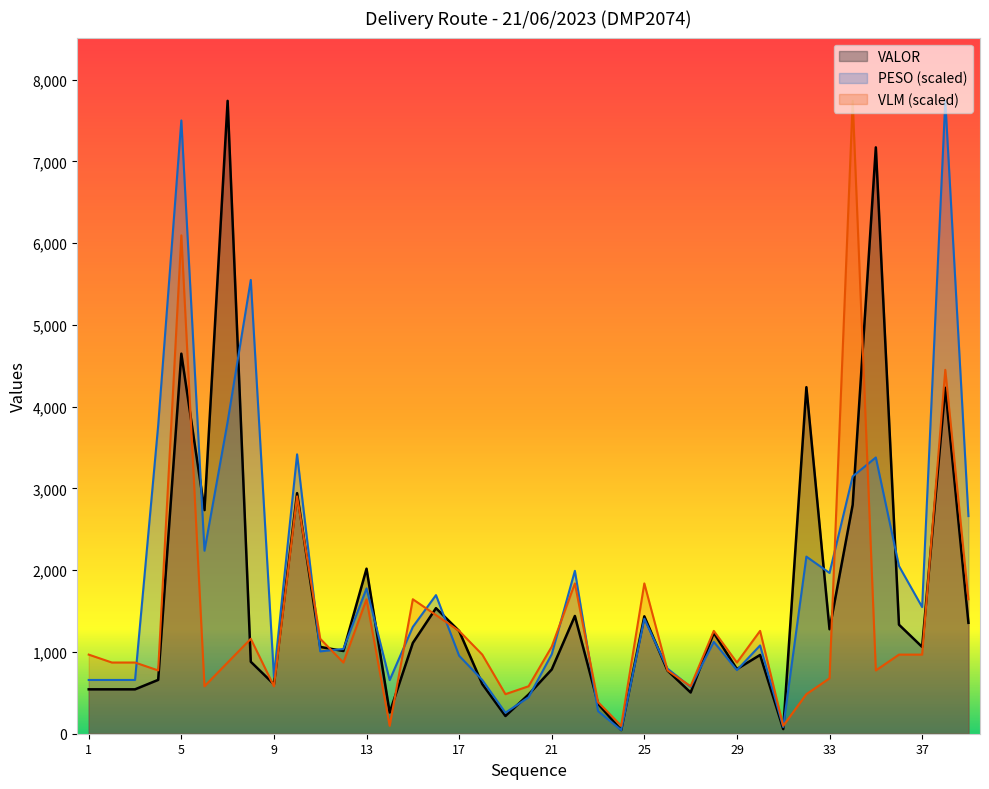

Reading left to right, what are all the values shown in this chart?

PESO: 1=657.5	2=657.5	3=657.5	4=3771.9	5=7500.4	6=2238.3	7=3816.1	8=5550.0	9=697.4	10=3417.0	11=1007.1	12=1036.6	13=1777.5	14=655.7	15=1306.3	16=1695.2	17=954.0	18=656.9	19=256.9	20=446.5	21=971.9	22=1992.4	23=276.3	24=44.4	25=1406.1	26=795.8	27=571.6	28=1123.6	29=778.2	30=1079.8	31=82.0	32=2166.1	33=1966.4	34=3147.3	35=3378.5	36=2051.1	37=1549.5	38=7740.0	39=2661.8
VALOR: 1=542.9	2=542.9	3=542.9	4=658.5	5=4648.2	6=2735.0	7=7740.0	8=880.3	9=604.4	10=2942.2	11=1061.7	12=1011.7	13=2018.4	14=260.0	15=1110.3	16=1535.7	17=1256.6	18=607.3	19=216.6	20=480.1	21=786.1	22=1440.2	23=366.3	24=45.0	25=1436.1	26=772.5	27=504.2	28=1233.5	29=790.7	30=963.4	31=56.8	32=4238.4	33=1277.9	34=2800.0	35=7171.2	36=1333.6	37=1061.5	38=4230.9	39=1356.4
VLM: 1=967.5	2=870.8	3=870.8	4=774.0	5=6095.2	6=580.5	7=870.8	8=1161.0	9=580.5	10=2902.5	11=1161.0	12=870.8	13=1644.8	14=96.8	15=1644.8	16=1451.2	17=1257.8	18=967.5	19=483.8	20=580.5	21=1064.2	22=1838.2	23=387.0	24=96.8	25=1838.2	26=774.0	27=580.5	28=1257.8	29=870.8	30=1257.8	31=96.8	32=483.8	33=677.2	34=7740.0	35=774.0	36=967.5	37=967.5	38=4450.5	39=1644.8